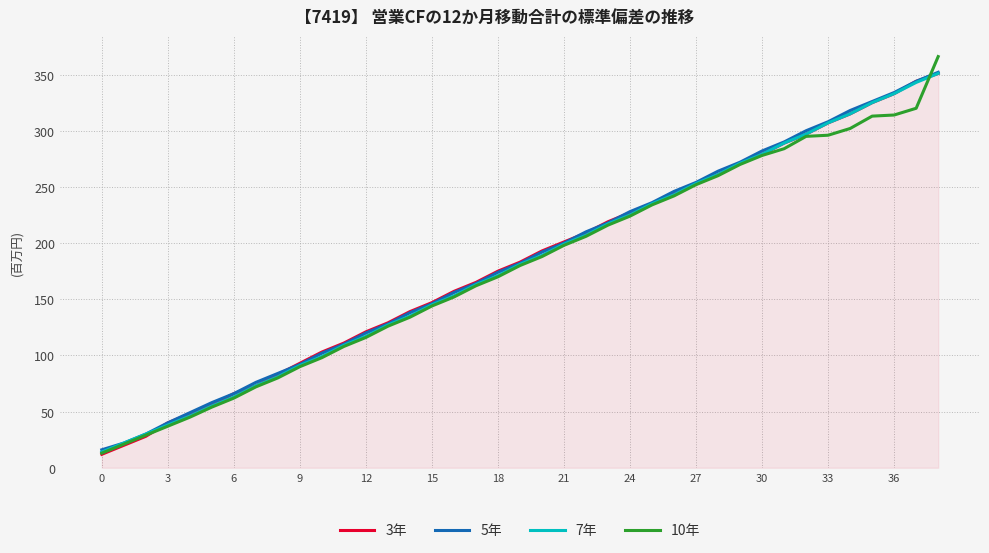

At how many categories does at least one series exceed 87?

30